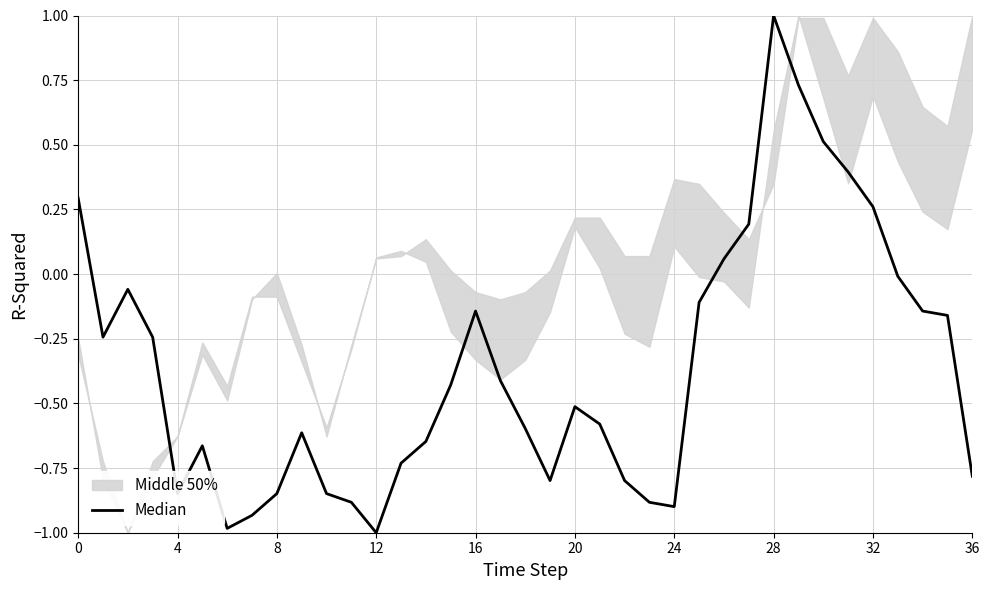

How many lines are shown in the chart?

1